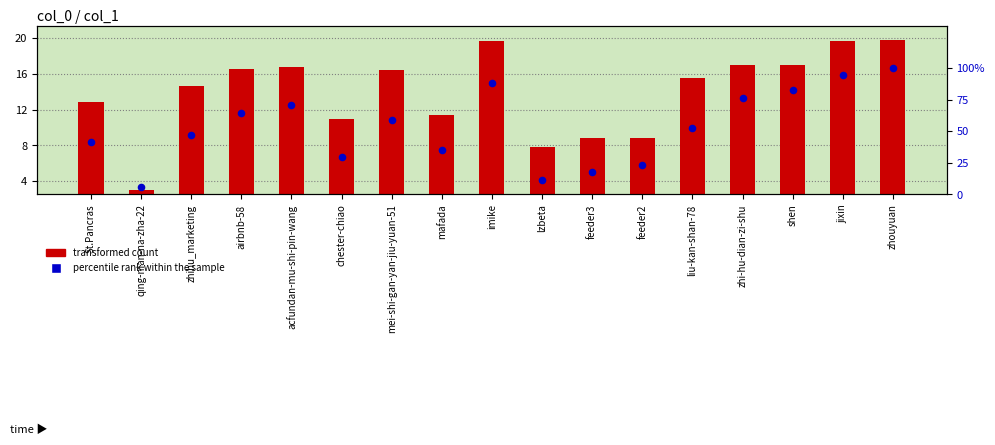

What is the total value across all series at zhi-hu-dian-zi-shu?

93.4